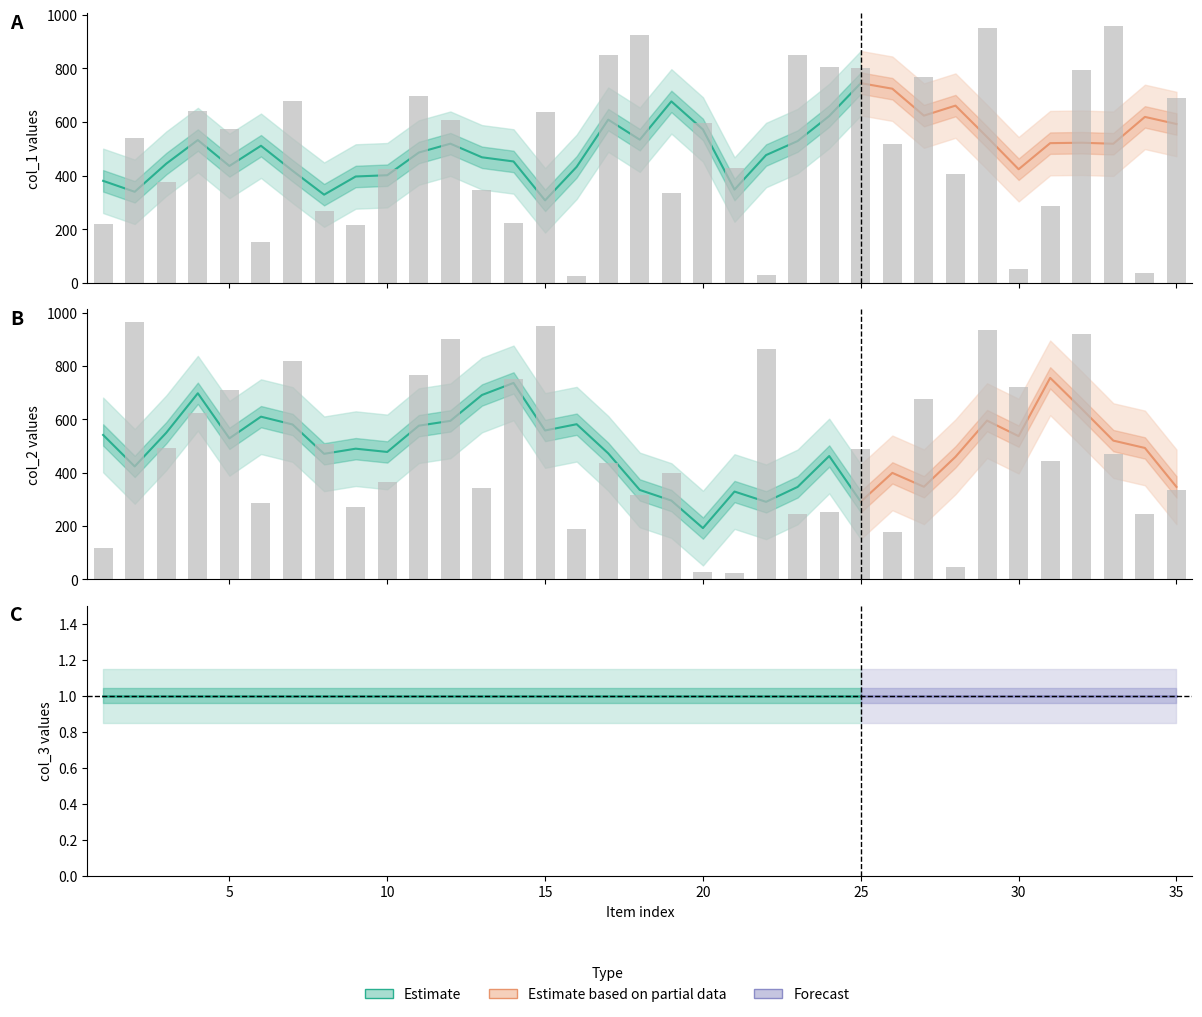

What is the average value of the col_1 series?

506